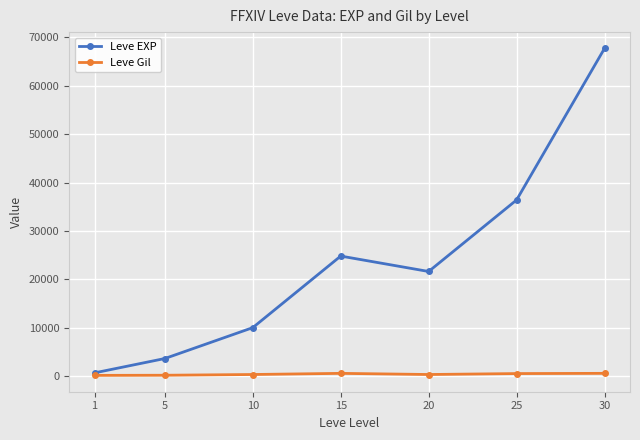

Which series has the largest range (max minus min)?

Leve EXP